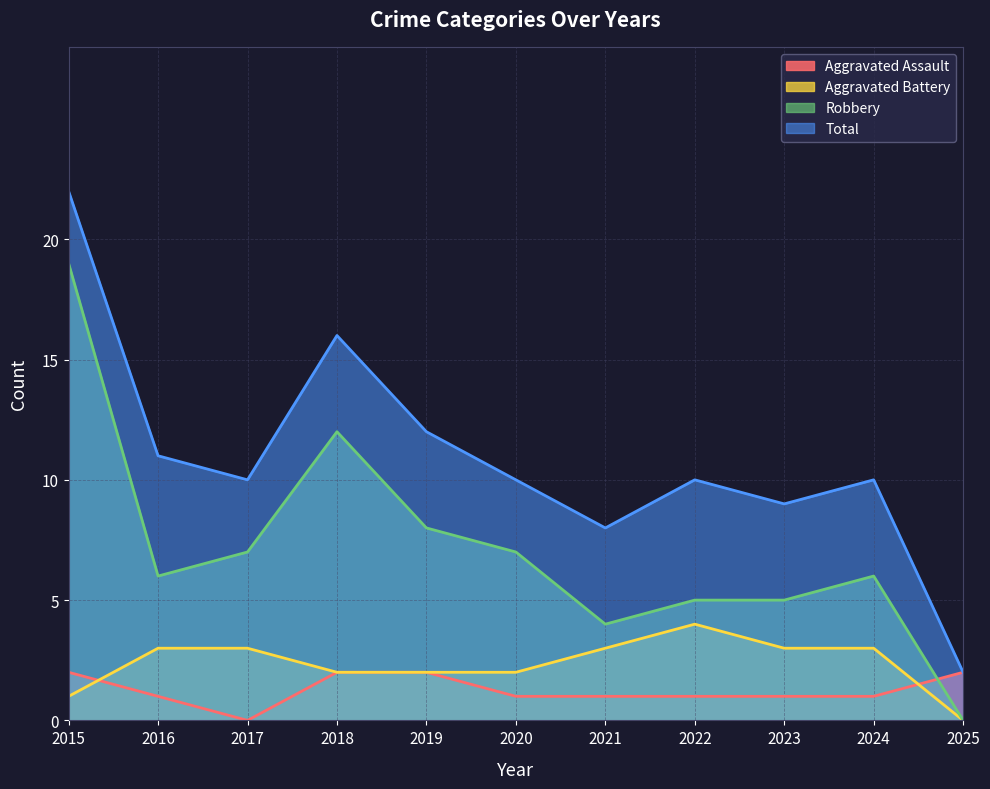

Does the chart display data point markers on the line(s)?

No